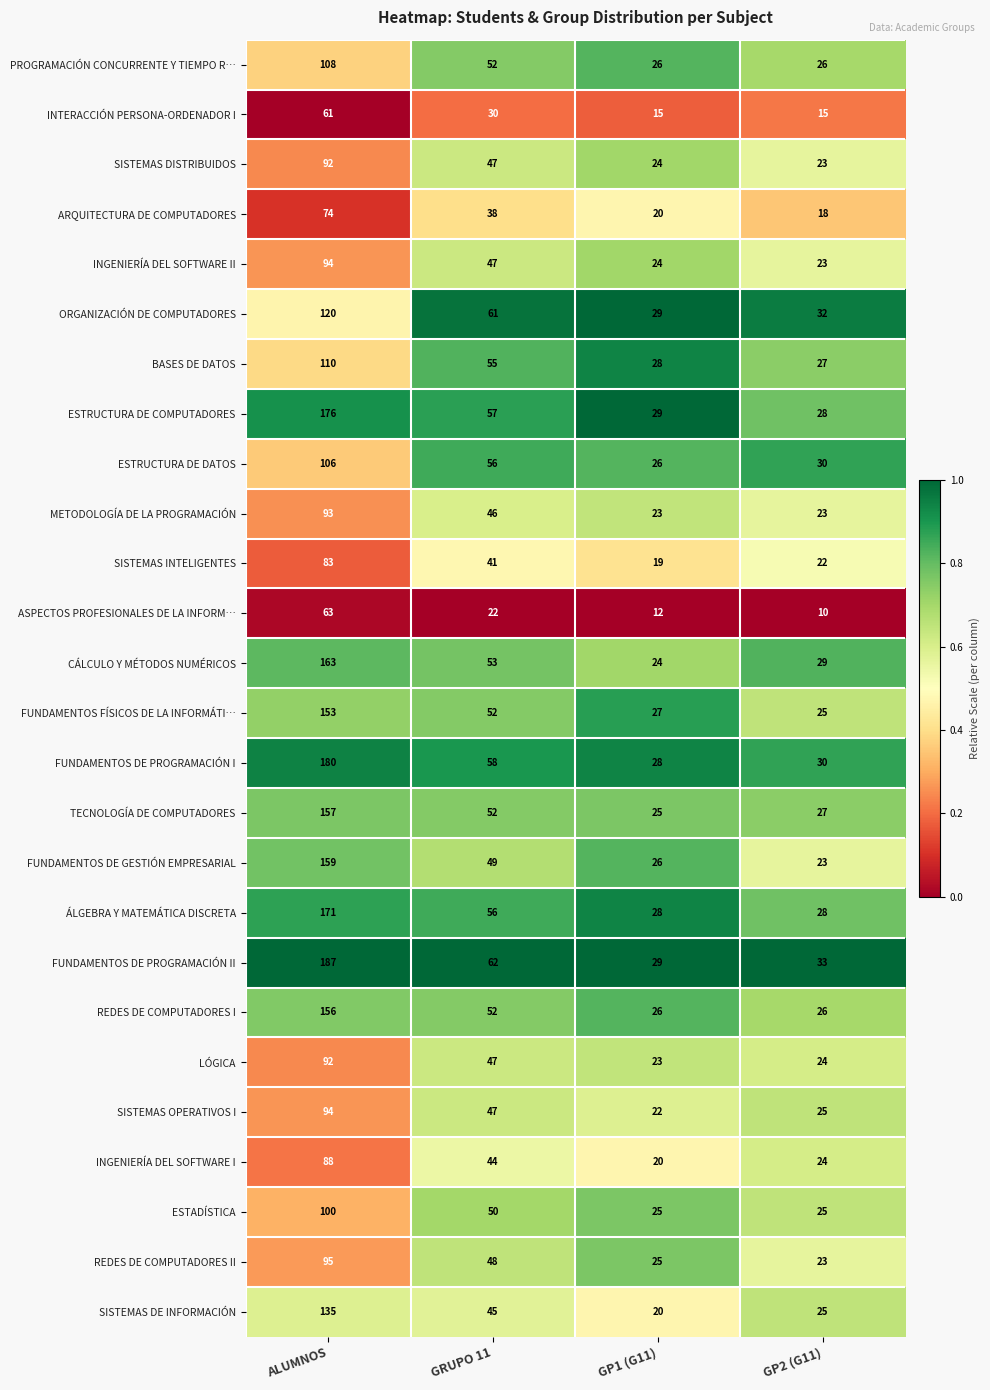

What is the difference between the maximum and second lowest values in the ESTRUCTURA DE DATOS series?

76